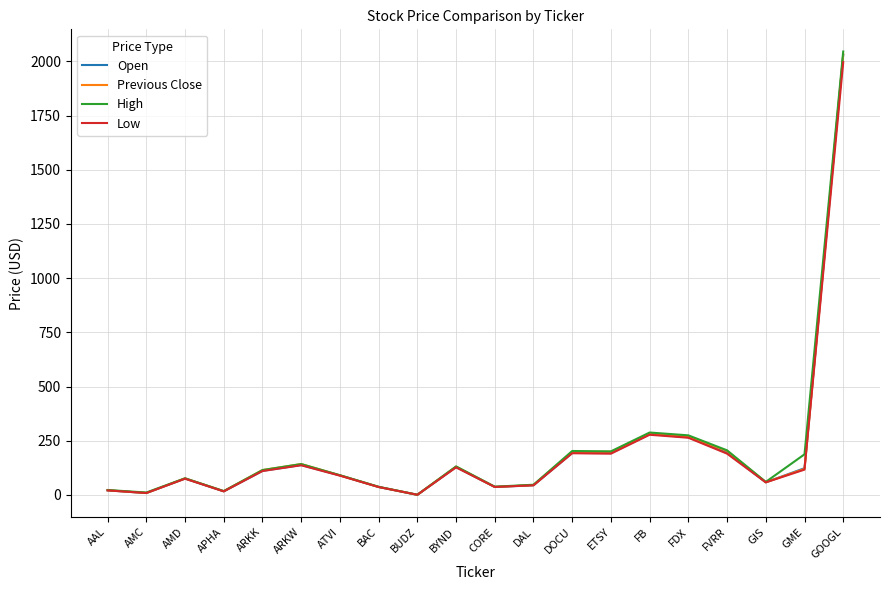

What is the spread (max minus min) of values at GIS?

2.1